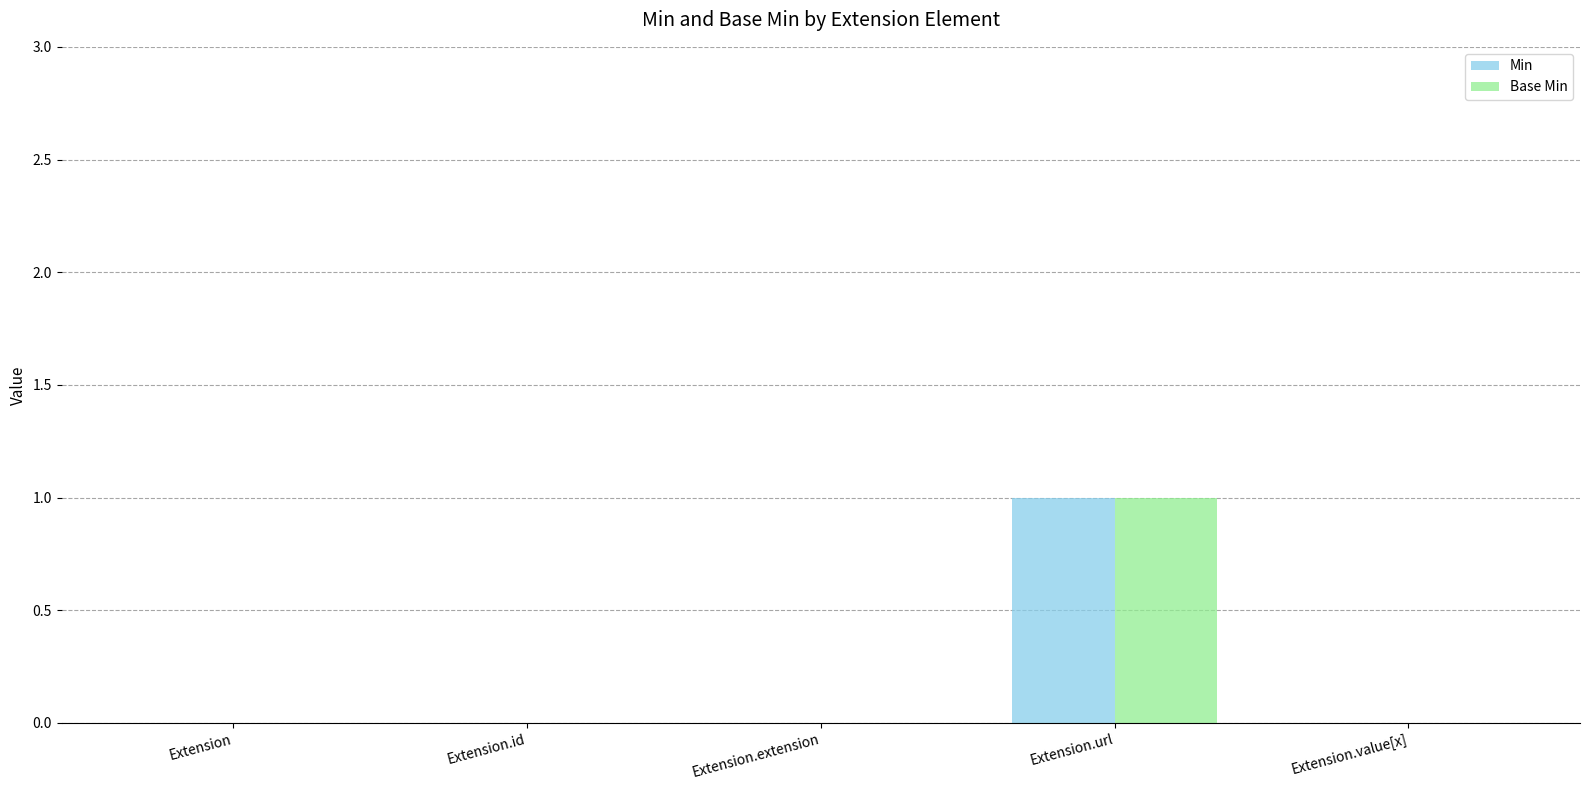

What are all the series names shown in the legend?

Min, Base Min